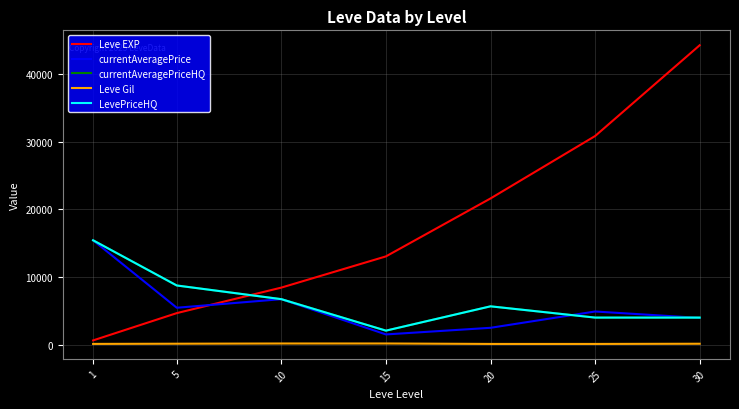

Does the chart display data point markers on the line(s)?

No